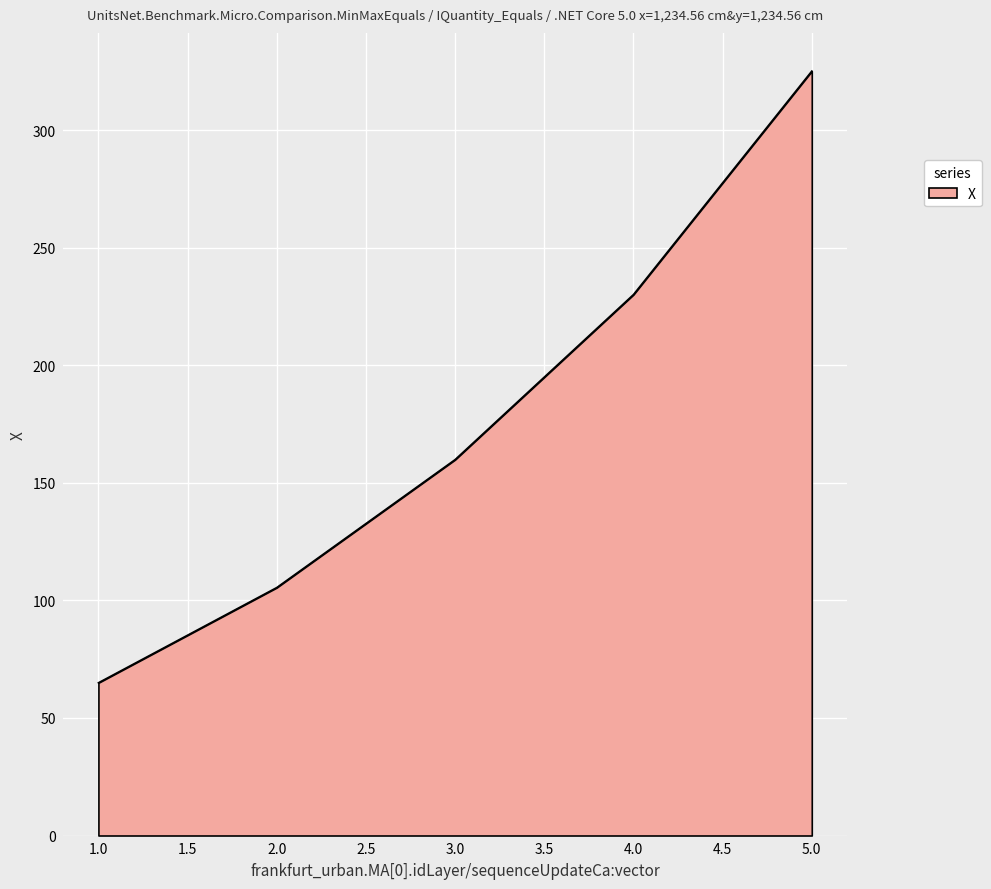

What is the change in value from 2.0 to 5.0?

+219.8